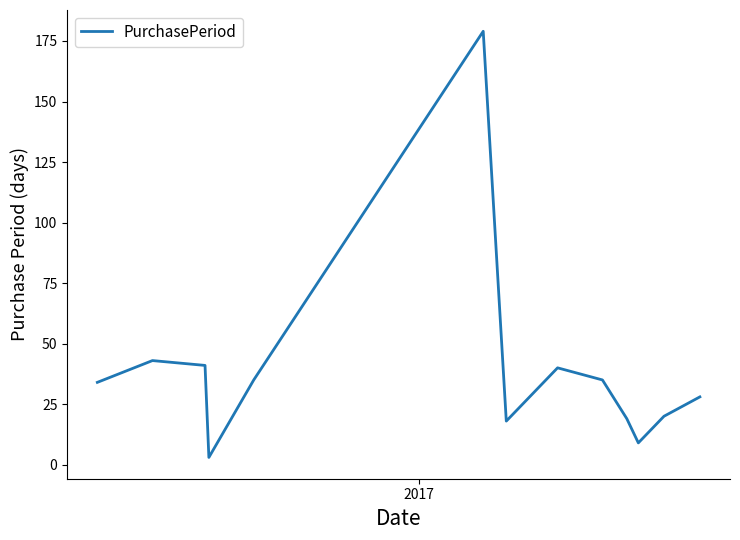

True or false: there are more than 1 points higher than both neighbors.

True